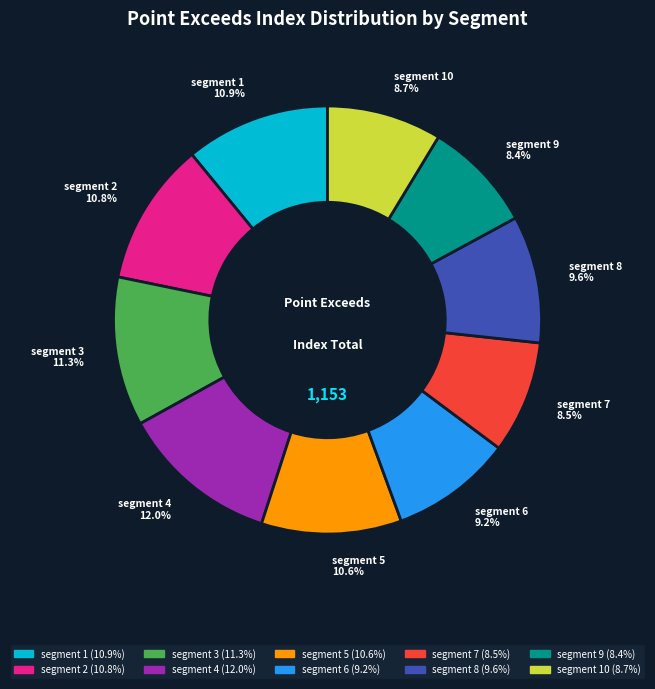

To the nearest percent, what is the difference between the largest and smallest slice percentages?

4%